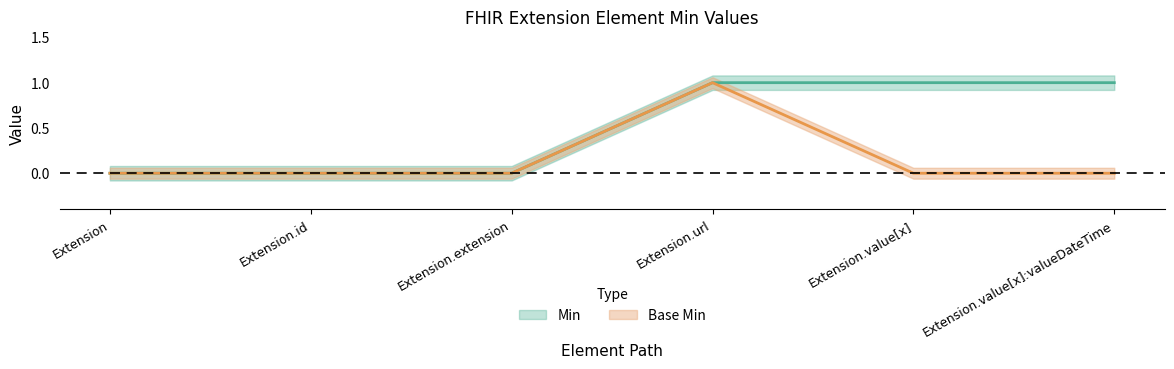

True or false: Base Min and Min intersect in this chart.

False